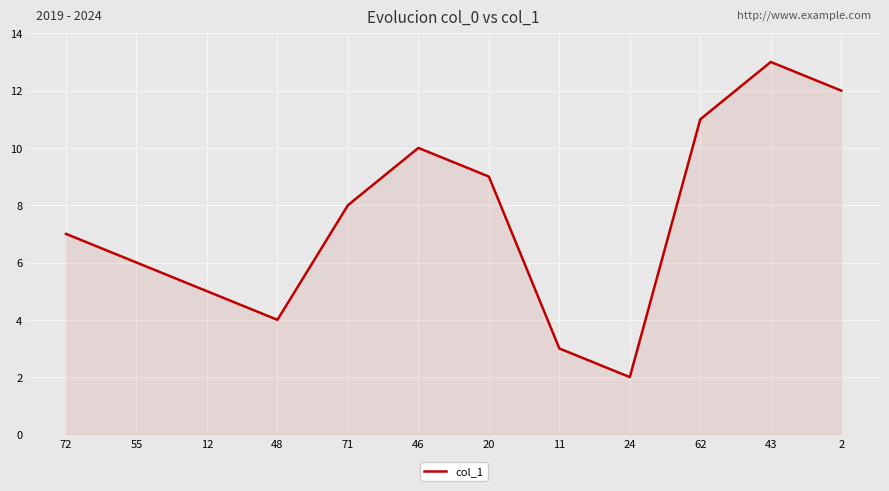

What is the sum of the values at 46 and 62?

21